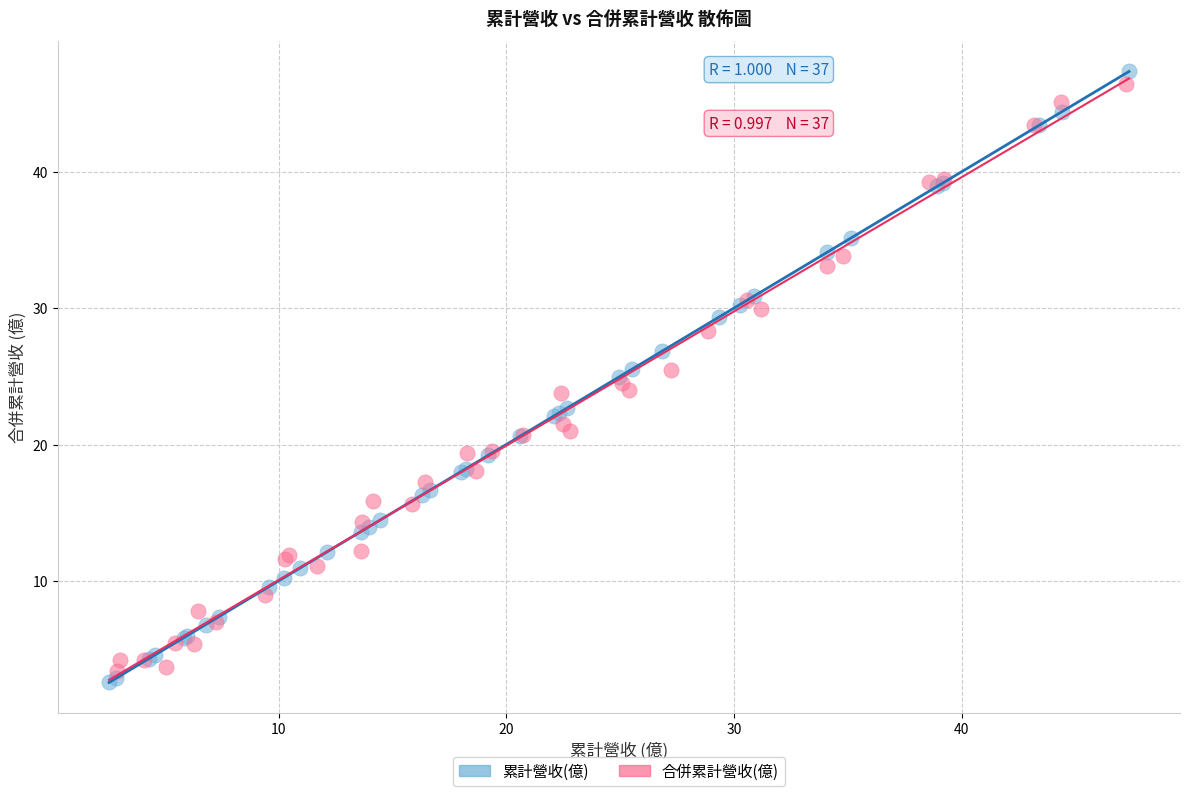

Which series contains the highest Y value?

累計營收(億)